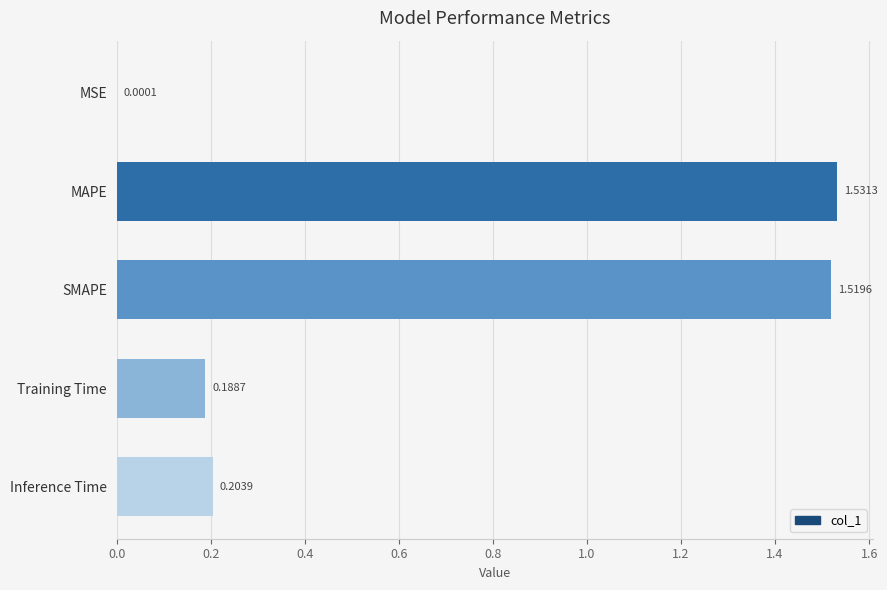

Between Training Time and MSE, which is larger?

Training Time